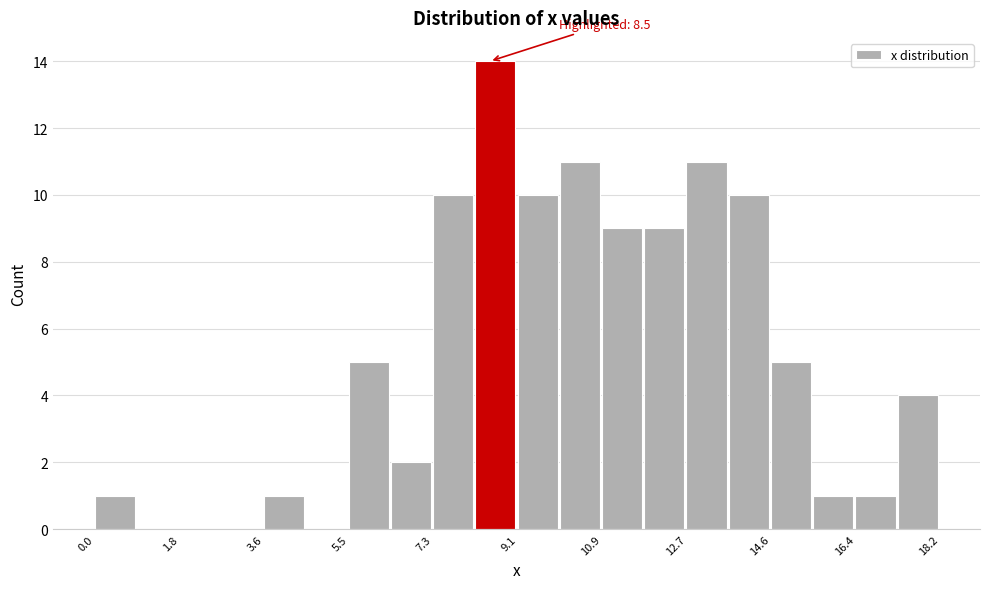

Which range on the x-axis has the tallest bar?

8.2 to 9.2